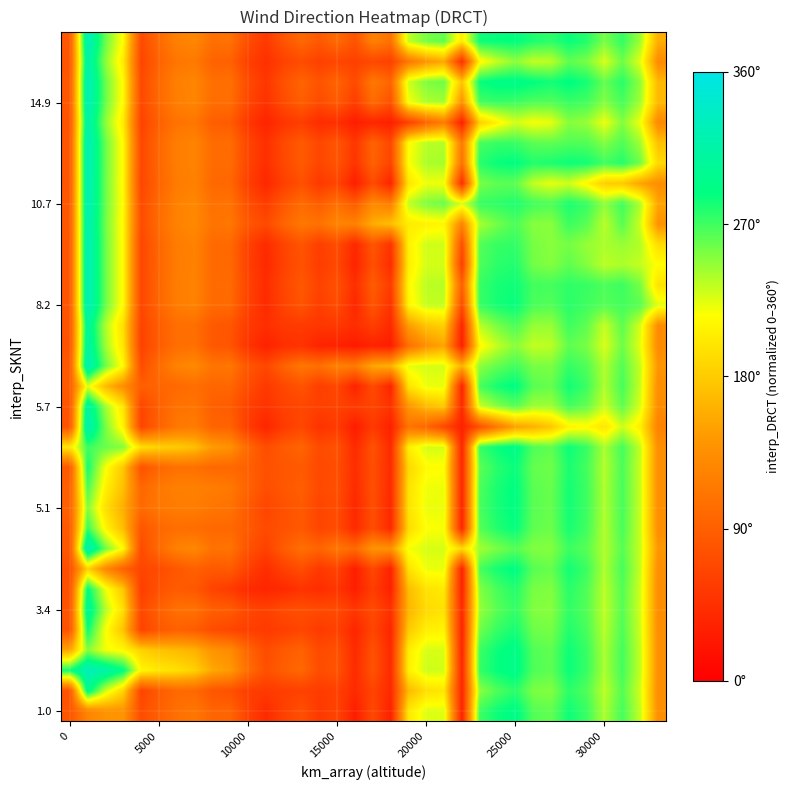

What is the minimum value shown in the chart?

0.1